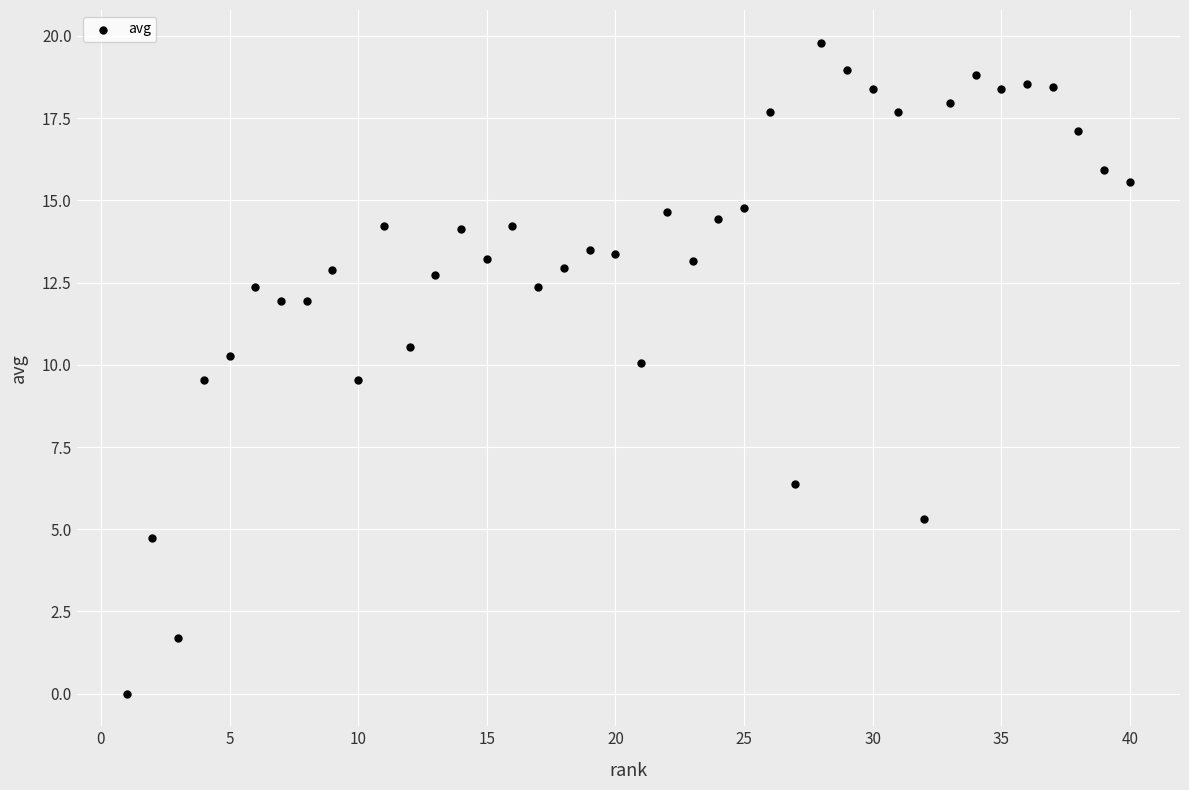

What is the range of X values (max minus min)?

39.0